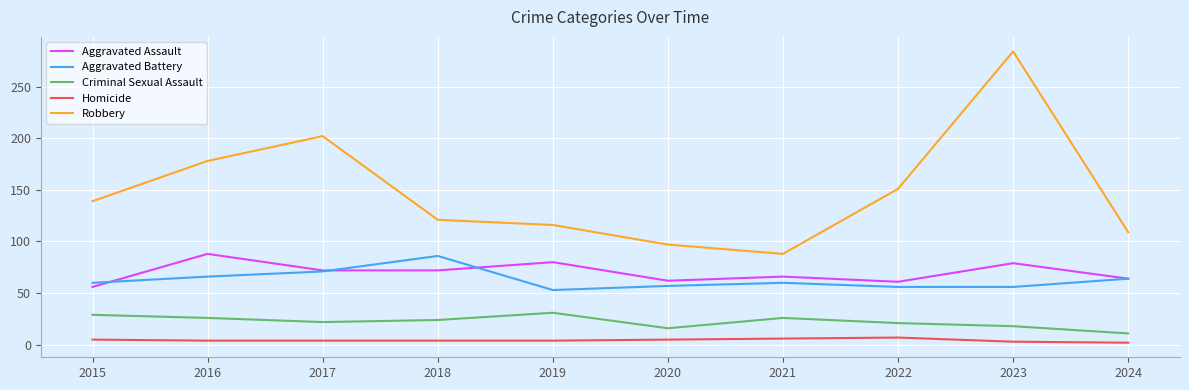

Does the chart have visible grid lines?

Yes